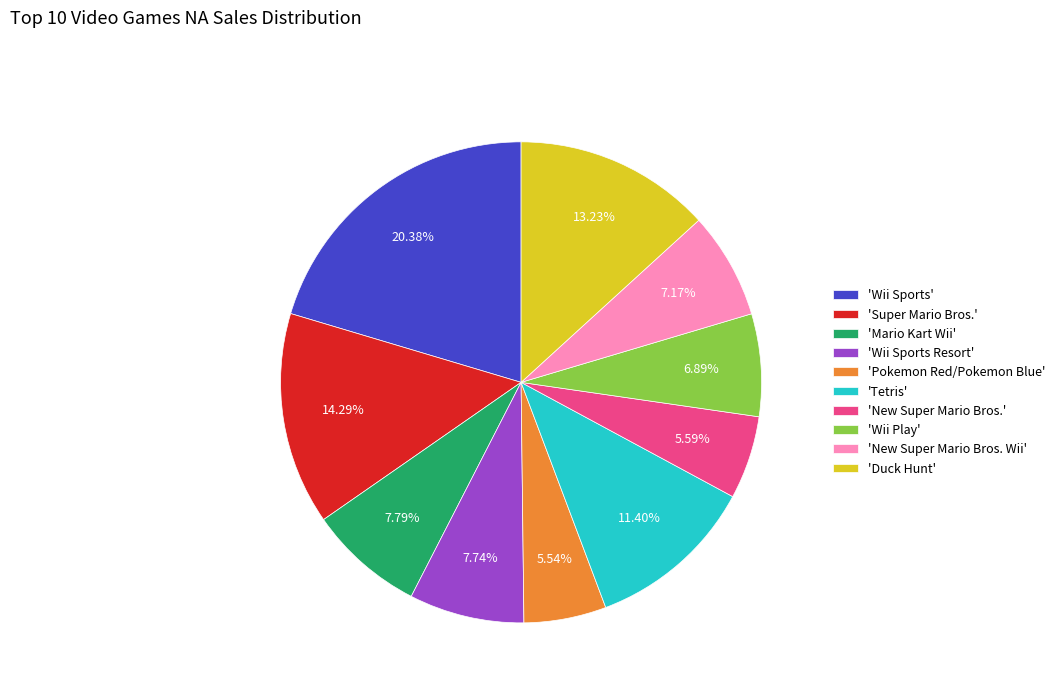

Combined, do 'Super Mario Bros.' and 'Mario Kart Wii' account for over 50%?

No